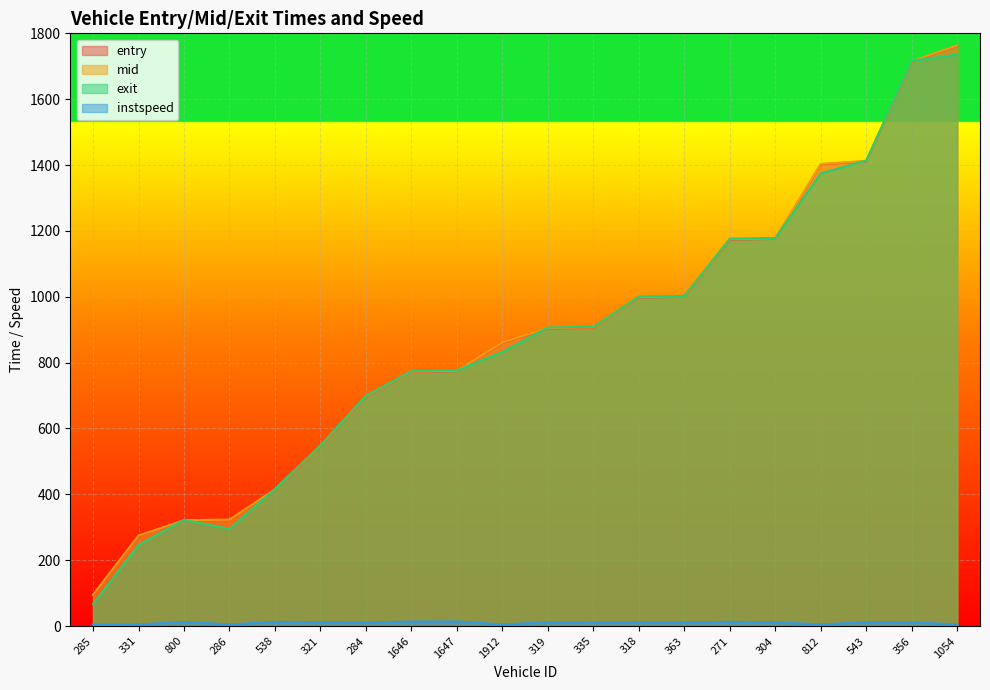

True or false: instspeed has a value of 5.0 at 1054.

True